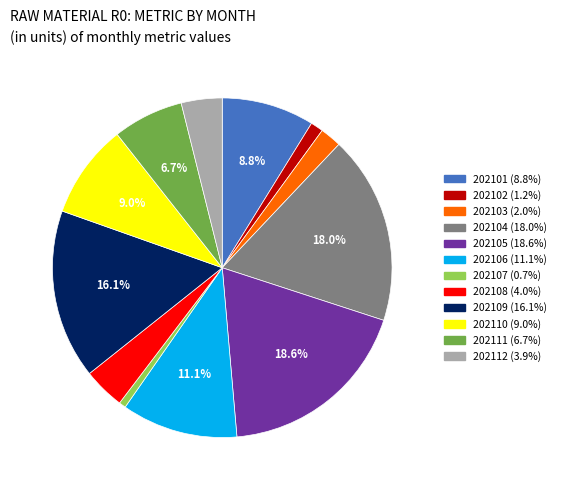

How many slices are in this pie chart?

12